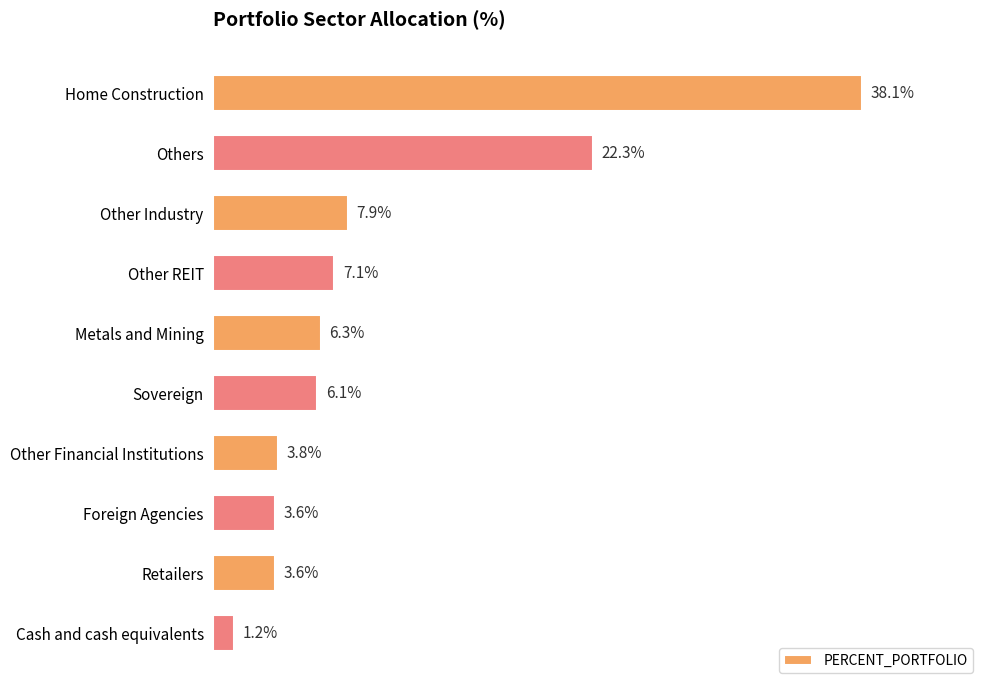

What is the label of the 9th bar from the bottom?

Others